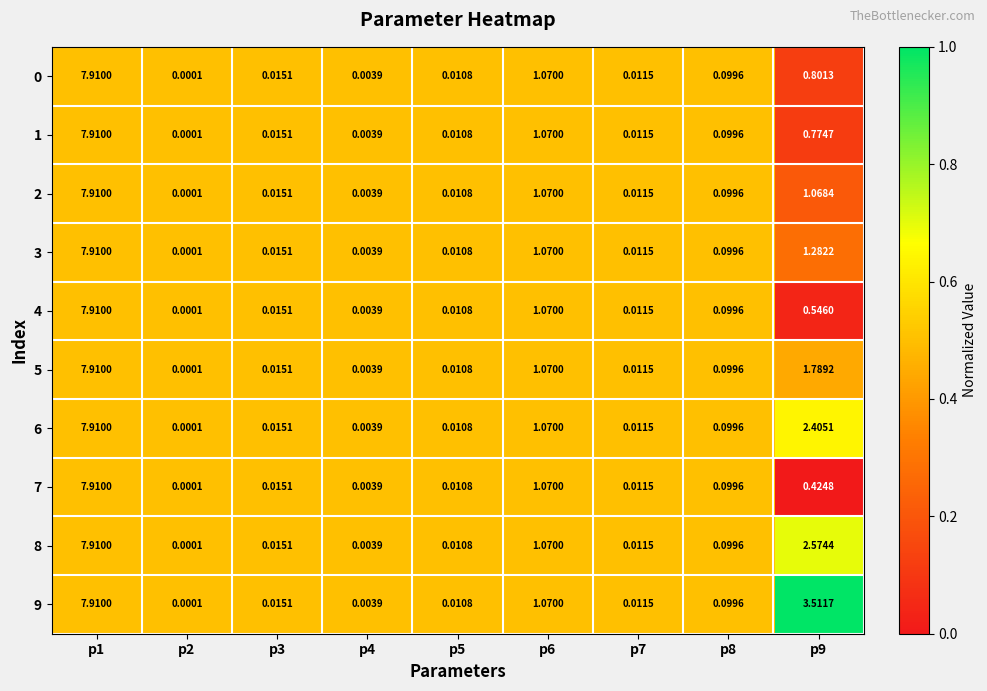

Is the value of 2 at p6 greater than the value of 0 at p4?

Yes